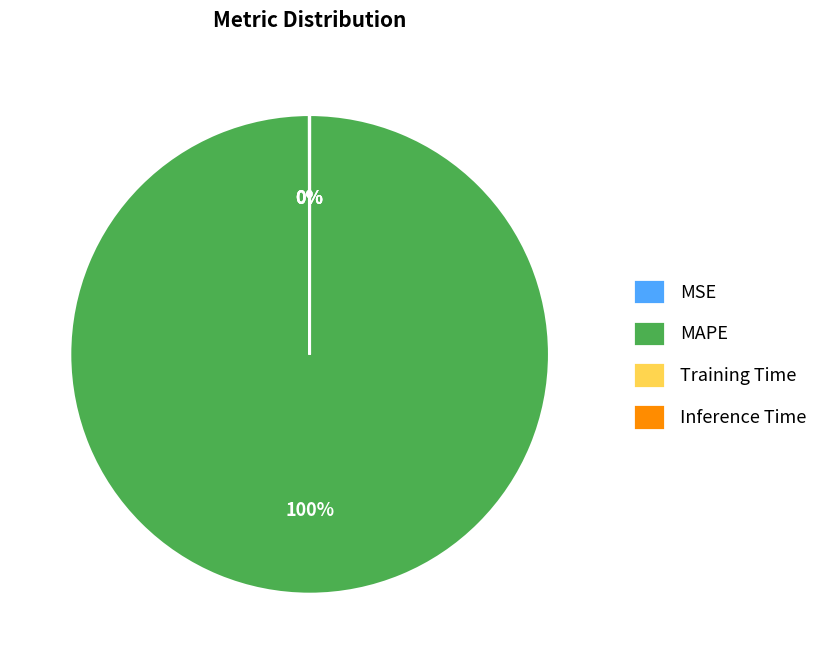

The MAPE slice represents 100% of the pie. True or false?

True